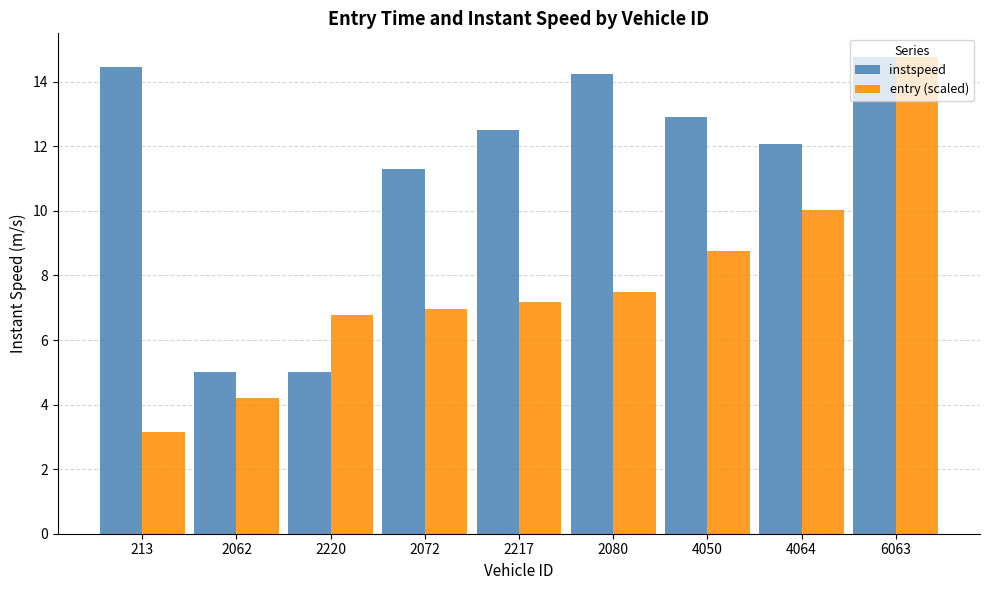

What are all the series names shown in the legend?

instspeed, entry (scaled)